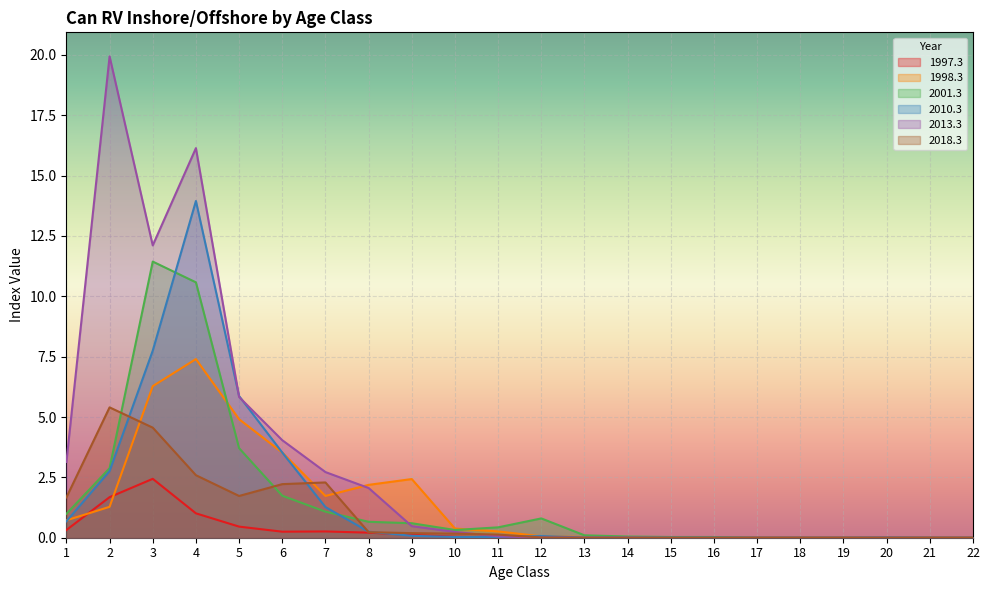

Does the chart display data point markers on the line(s)?

No